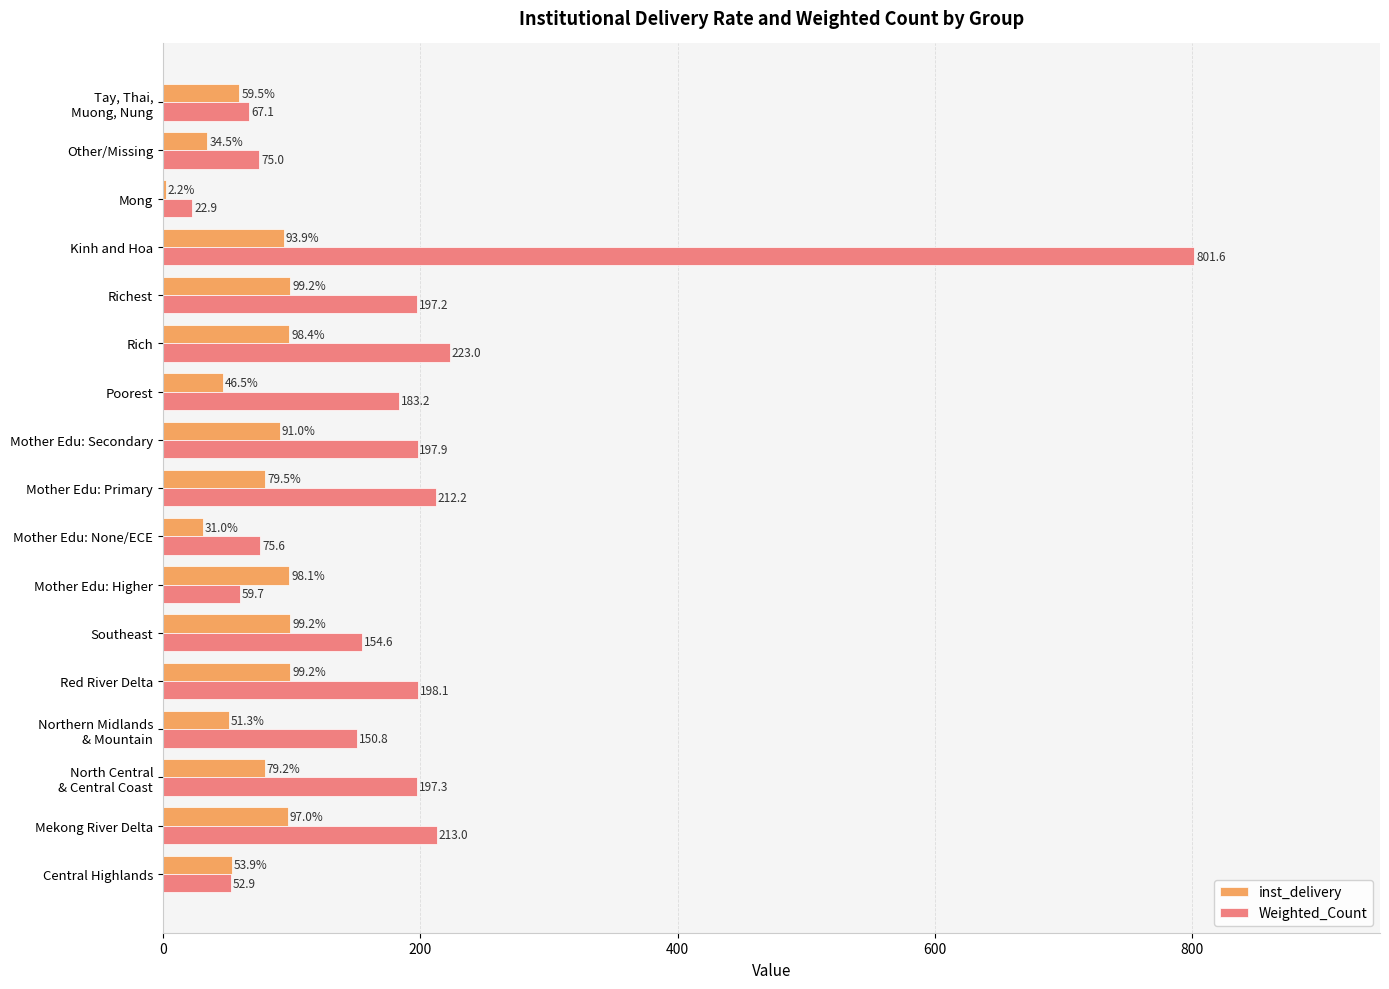

Which category has the highest value across all series?

Kinh and Hoa